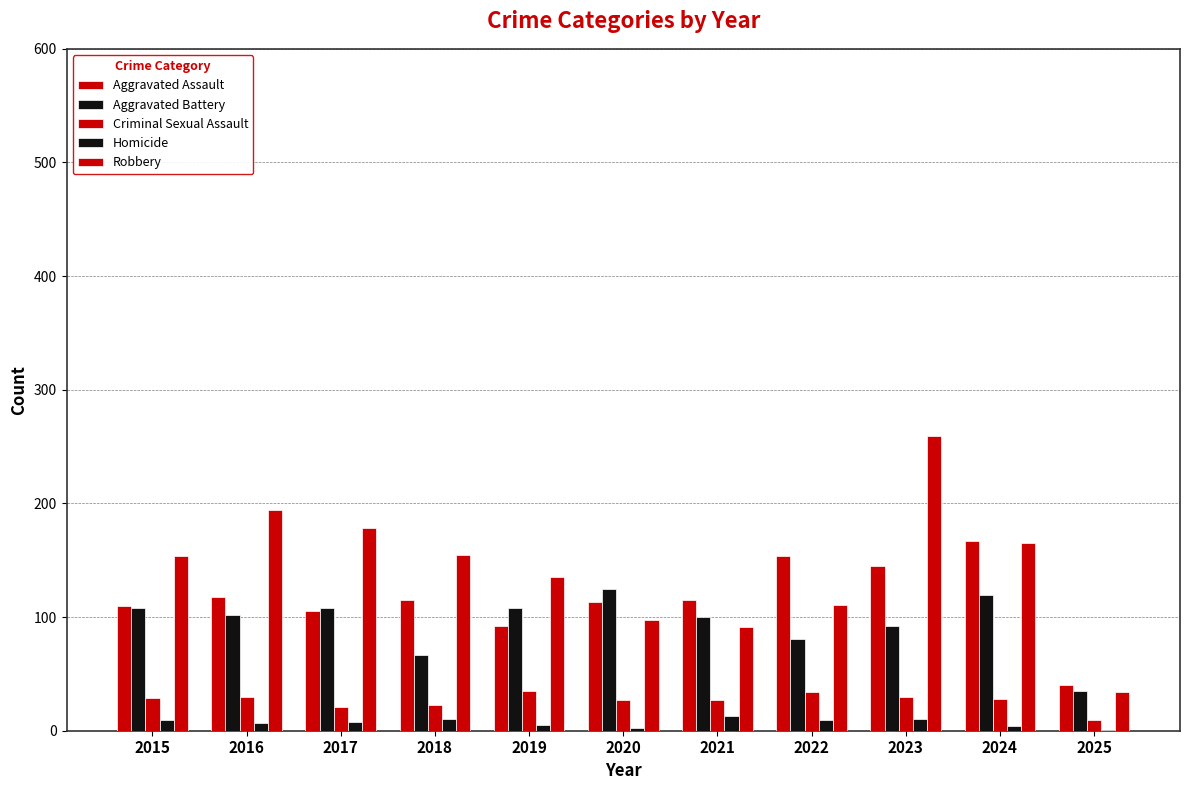

Is the value of Aggravated Assault at 2016 greater than the value of Criminal Sexual Assault at 2023?

Yes